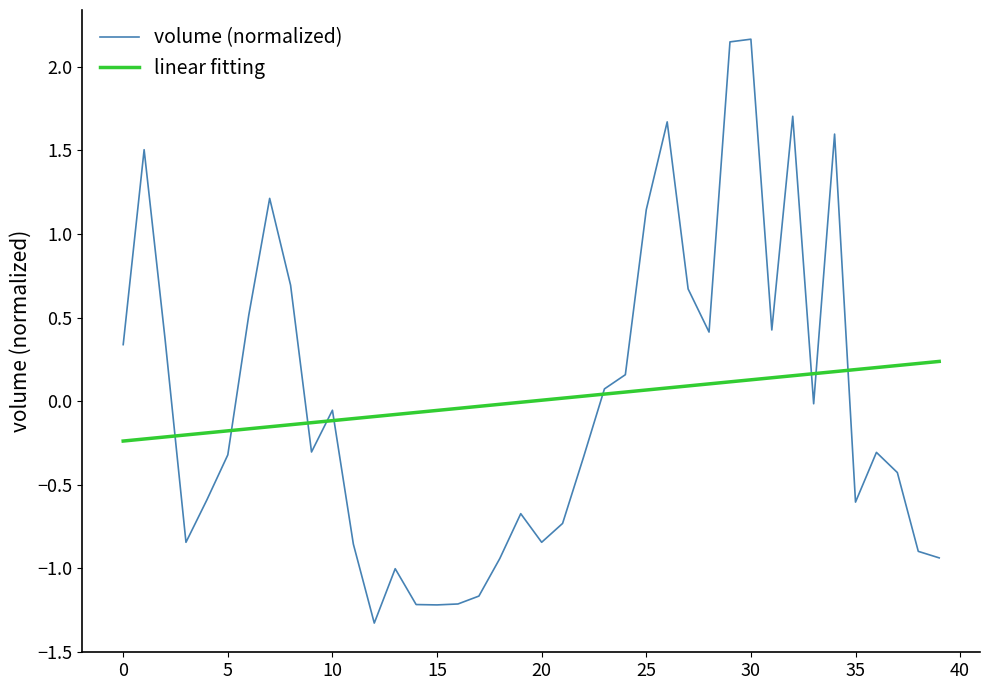

Which series has the widest spread of values?

volume (normalized)